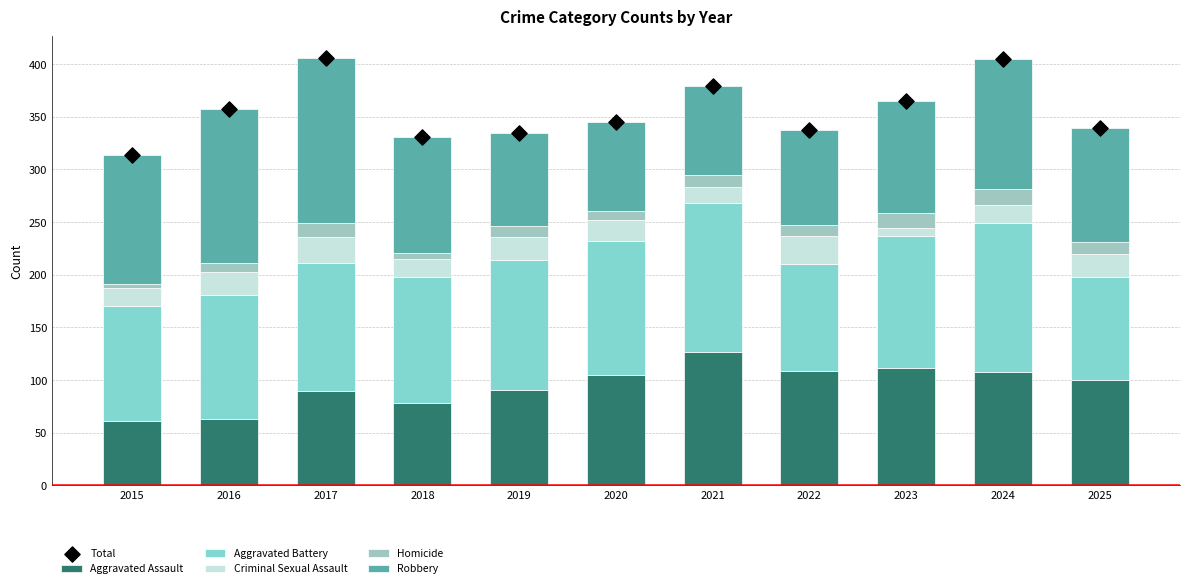

At which category is the sum across all series the highest?

2017